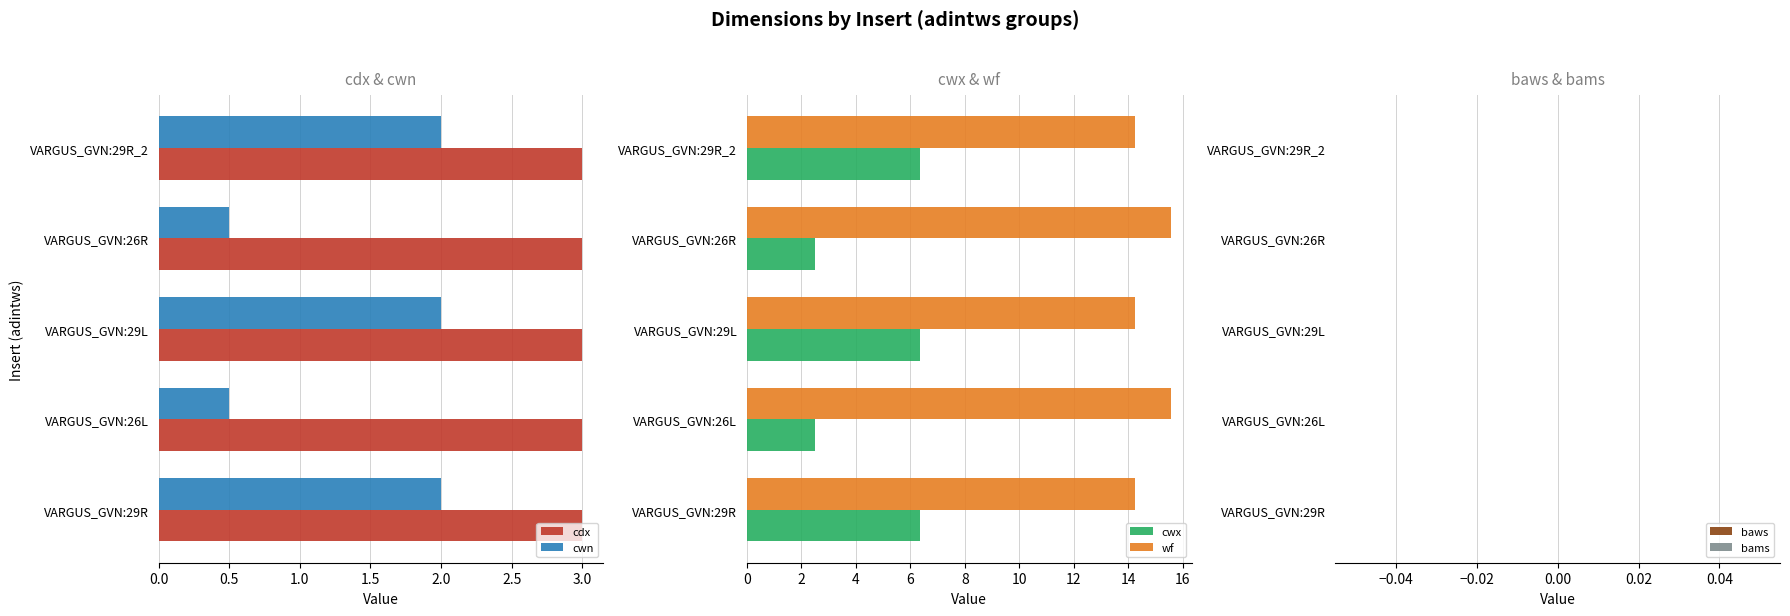

How many bars are there in each group?

6